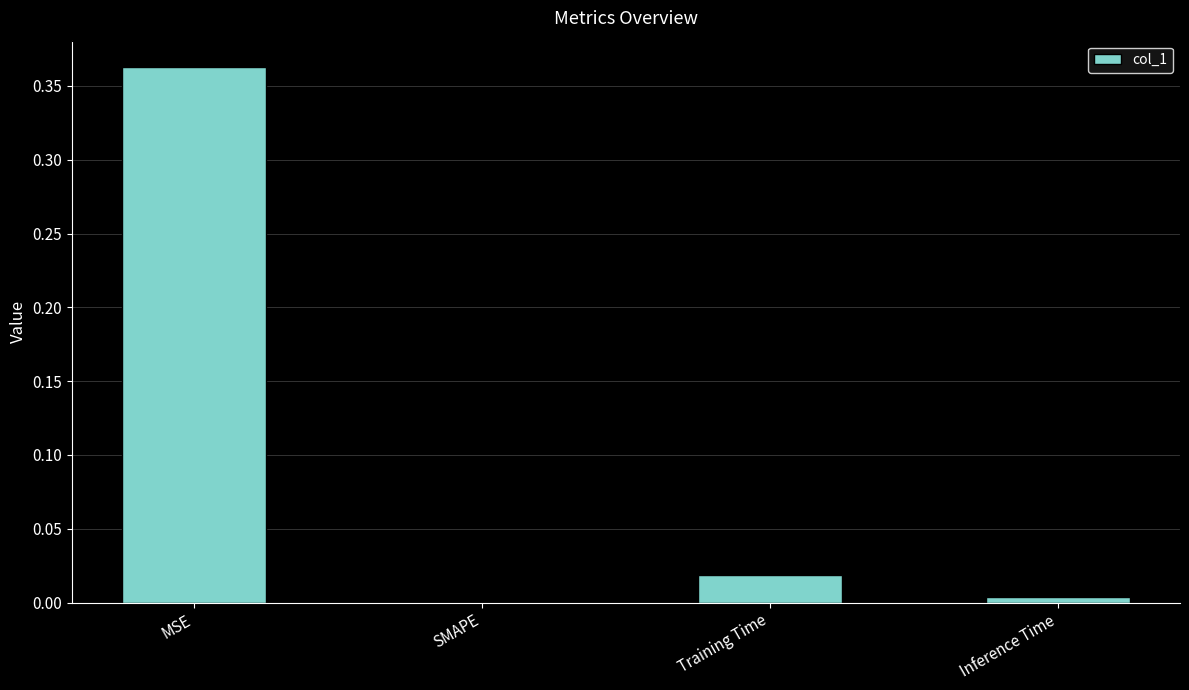

Which has a higher value, MSE or Training Time?

MSE